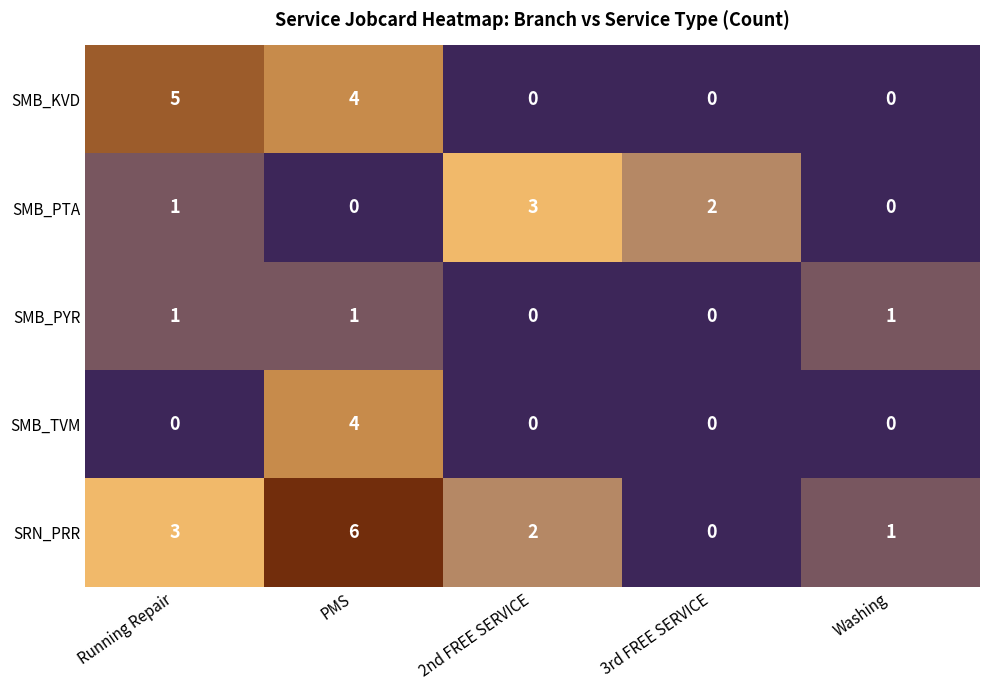

True or false: SMB_KVD has a value of 7 at Running Repair.

False